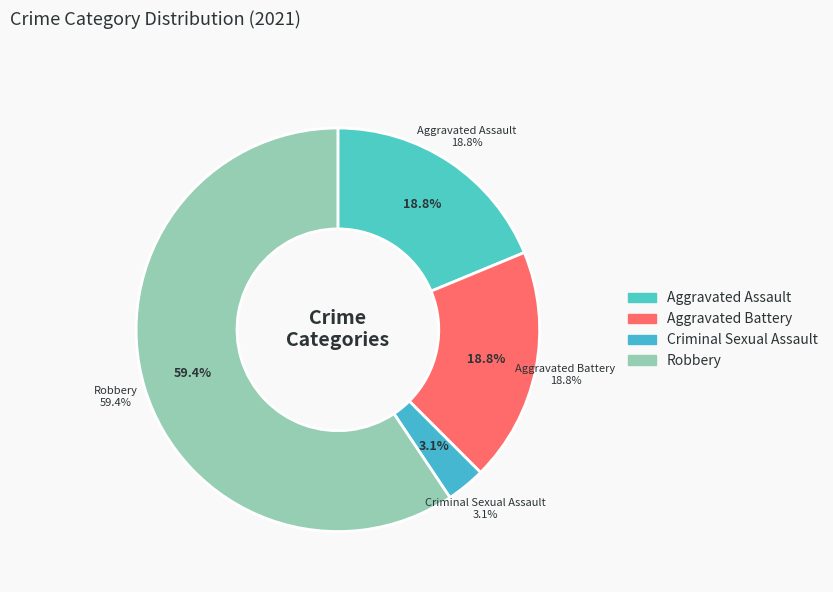

What is the ratio of the value at Robbery to the value at Criminal Sexual Assault?

19.0